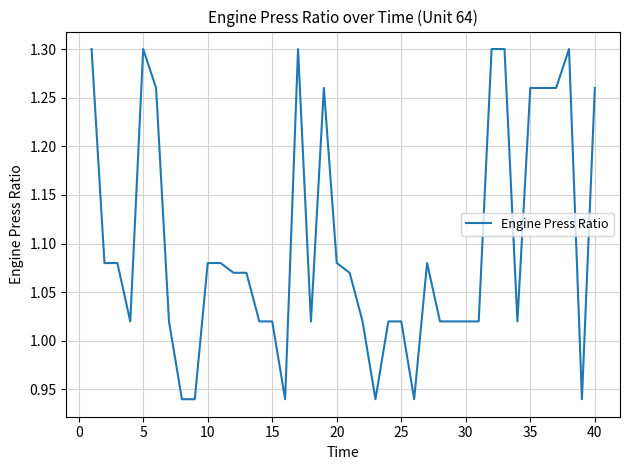

How many values are below 1?

6